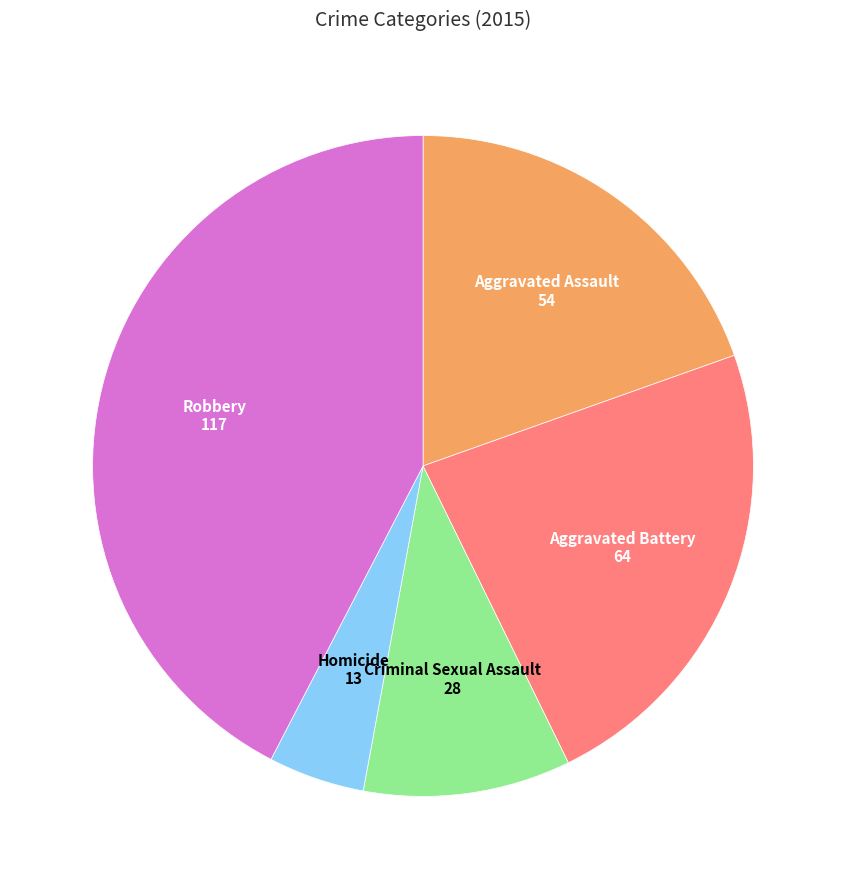

Which category has the biggest portion of the pie?

Robbery